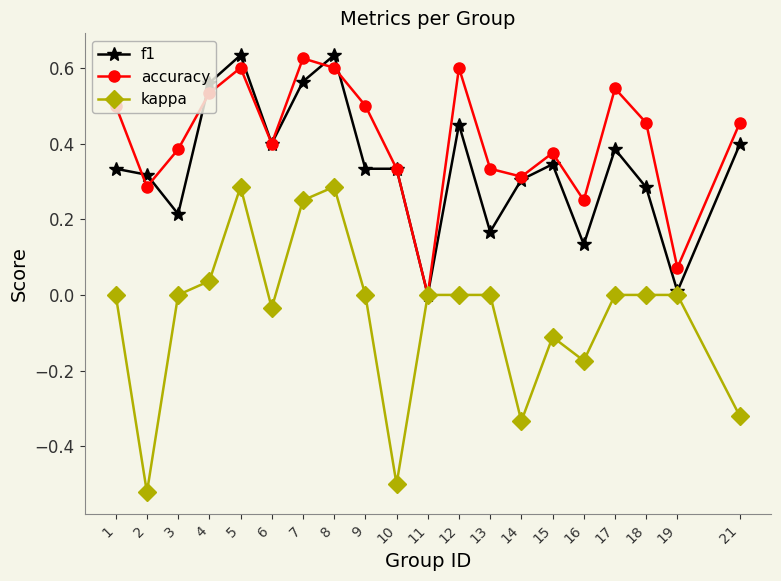

Is the value of accuracy at 4 greater than the value of kappa at 17?

Yes